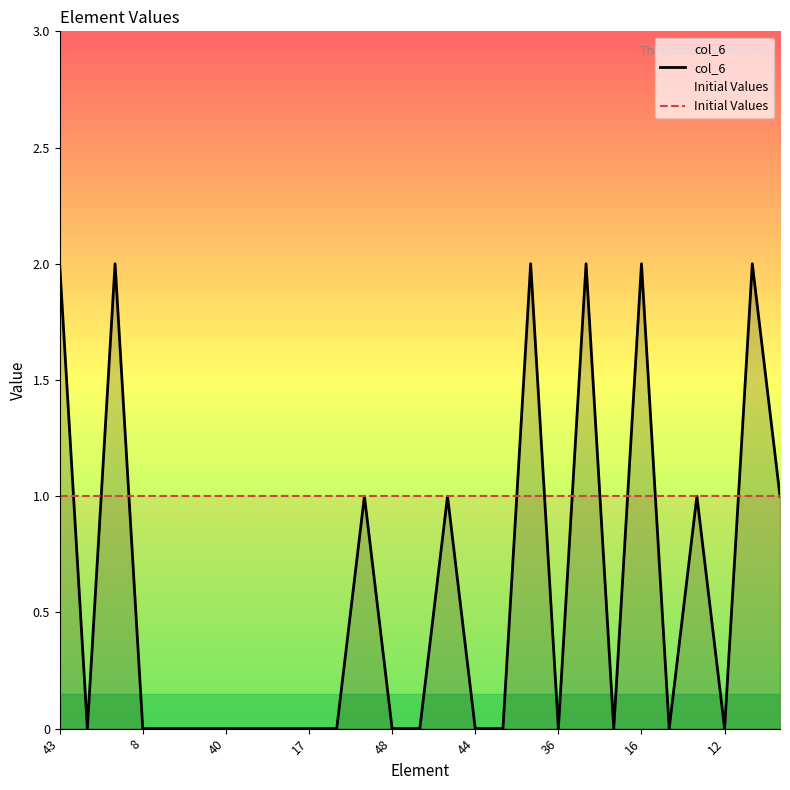

Which series has the widest spread of values?

col_6